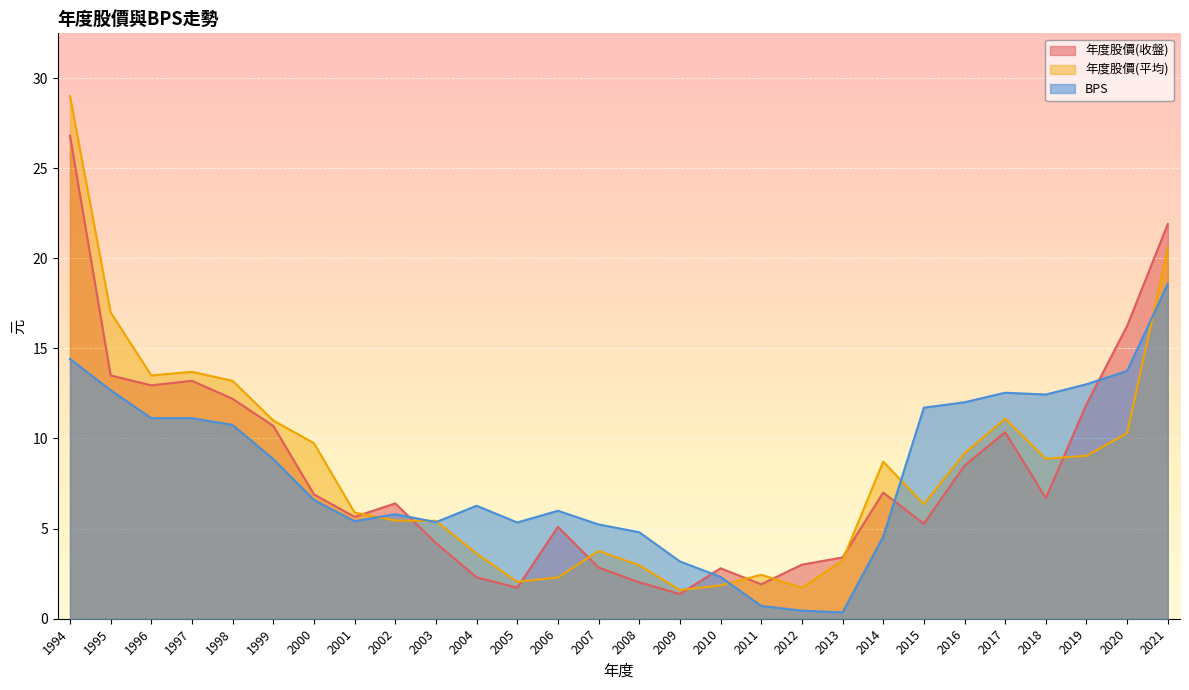

Does the chart display data point markers on the line(s)?

No